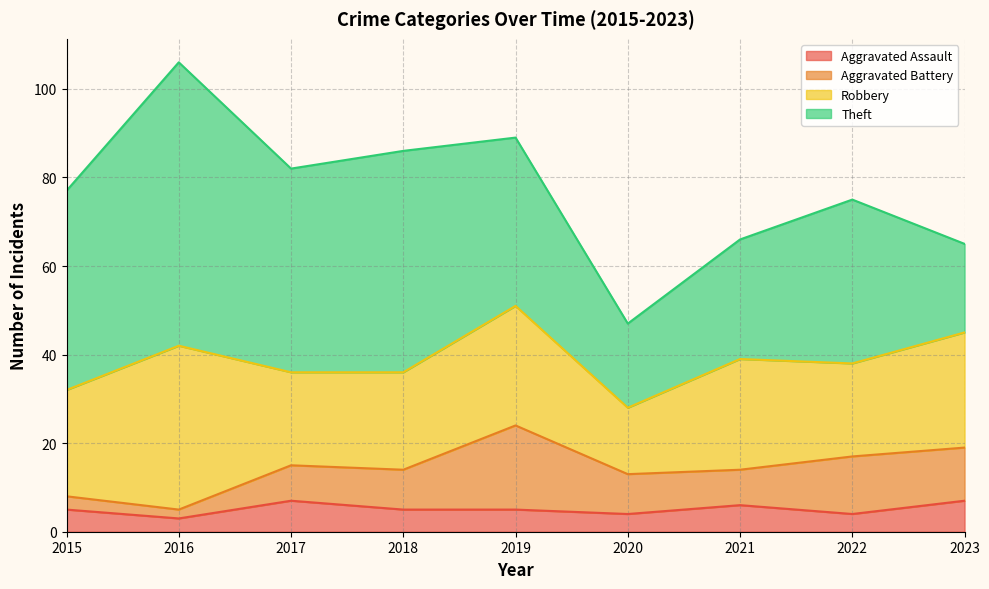

Which series has the largest total across all categories?

Theft